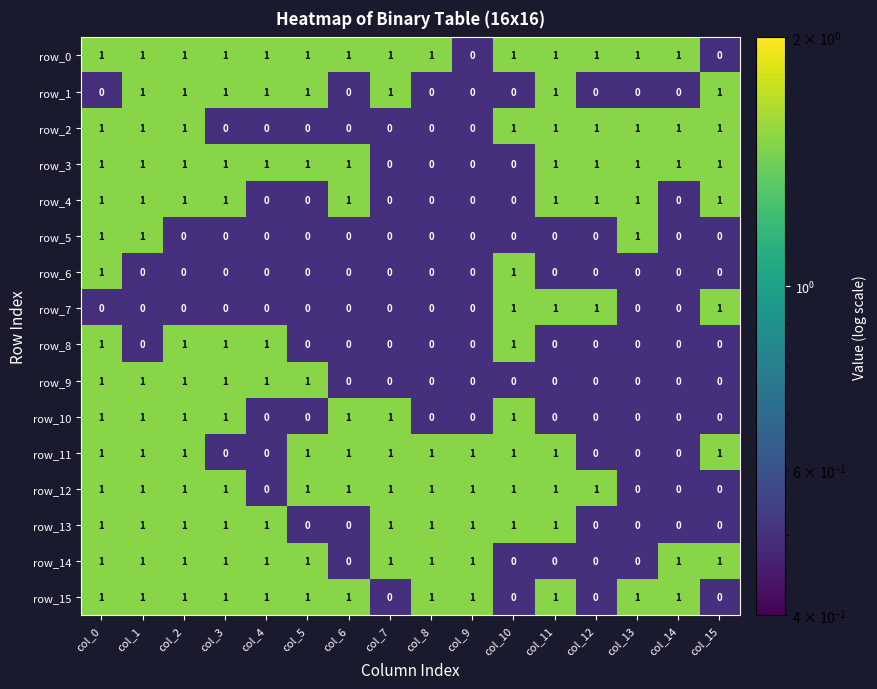

What is the sum of the row_2 values at col_13 and col_9?

1